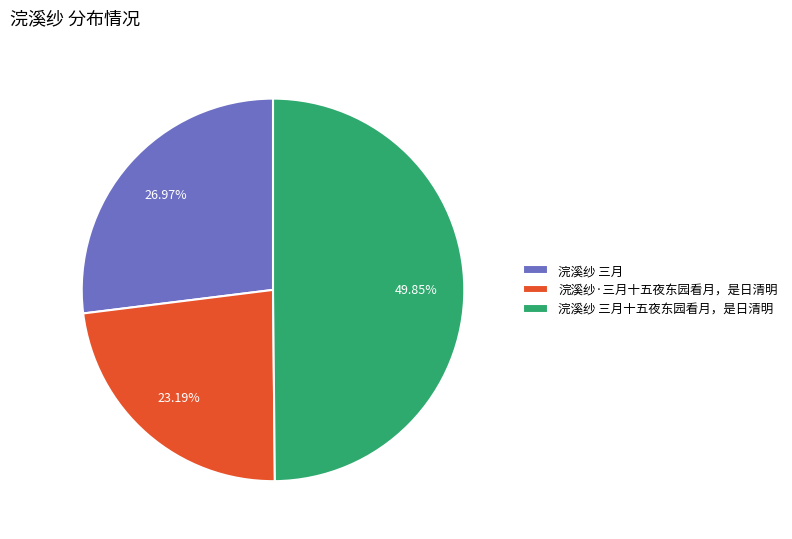

Which slice is the largest?

浣溪纱 三月十五夜东园看月，是日清明